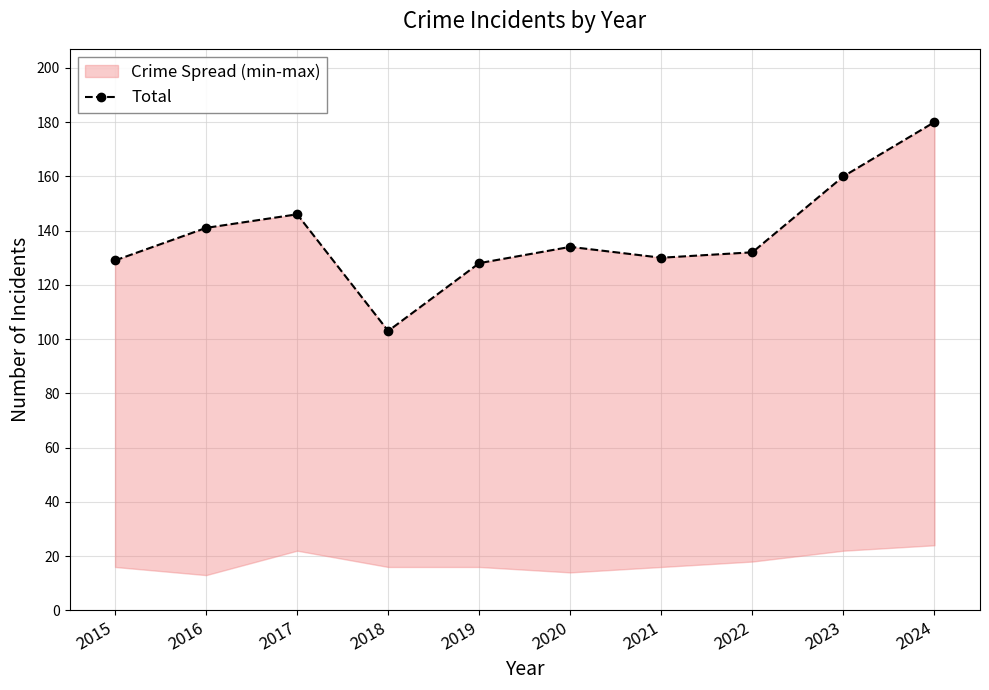

What is the value of the 1st point from the left?

129